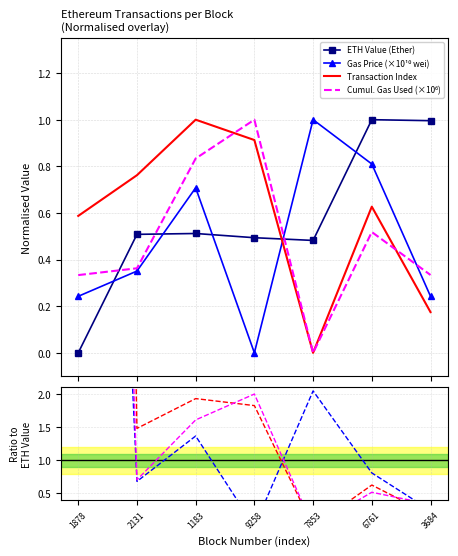

What are all the series names shown in the legend?

eth value, gasPrice (x1e10), transactionIndex, cumulativeGasUsed (x1e6)